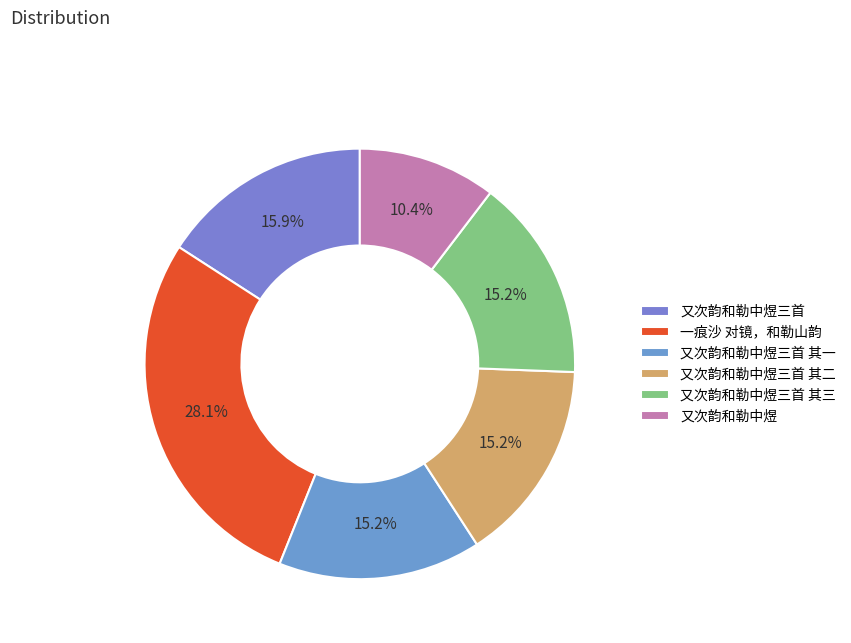

To the nearest percent, what is the average slice percentage?

17%